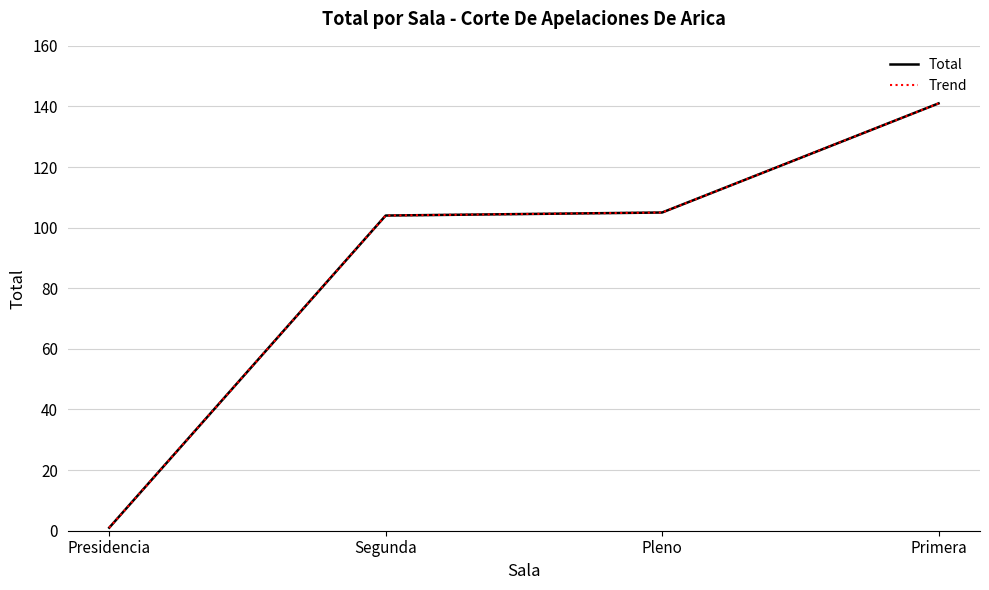

Does the chart have visible grid lines?

Yes